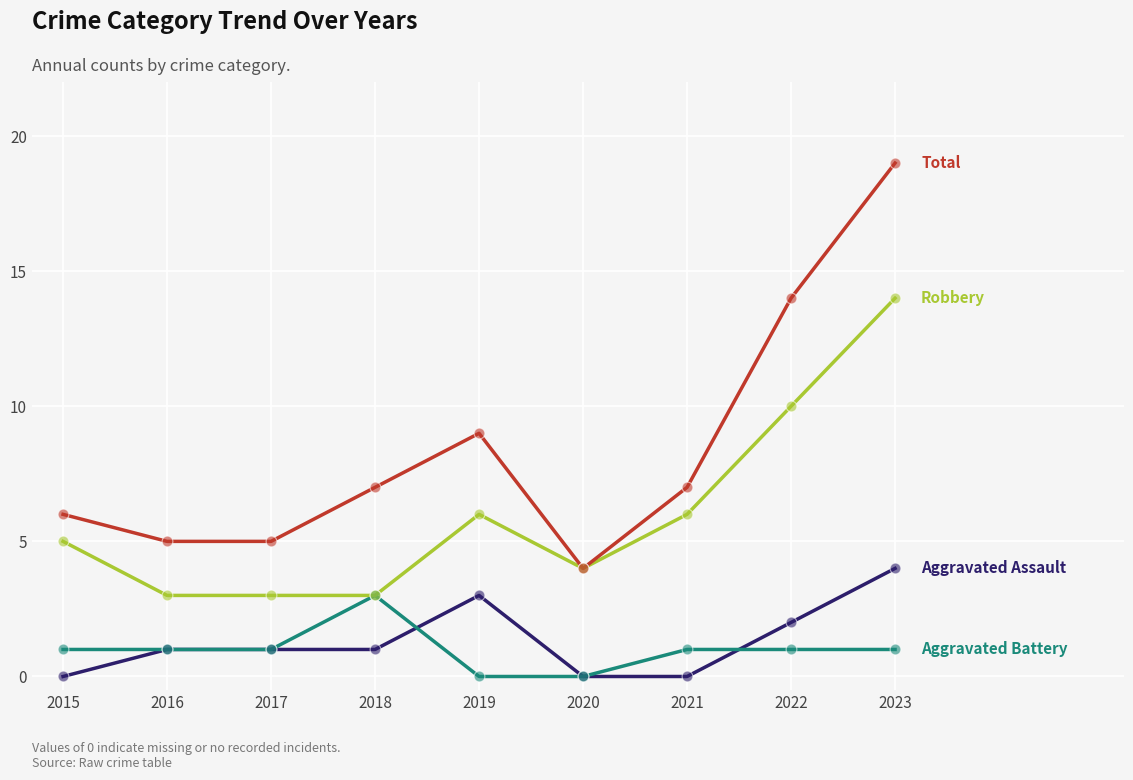

At which category is the sum across all series the highest?

2023